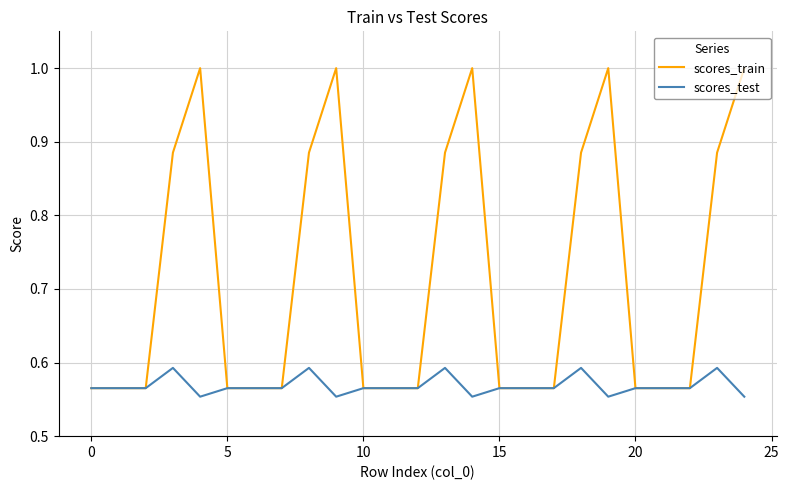

Count the scores_test values in the range 0 to 1.

25